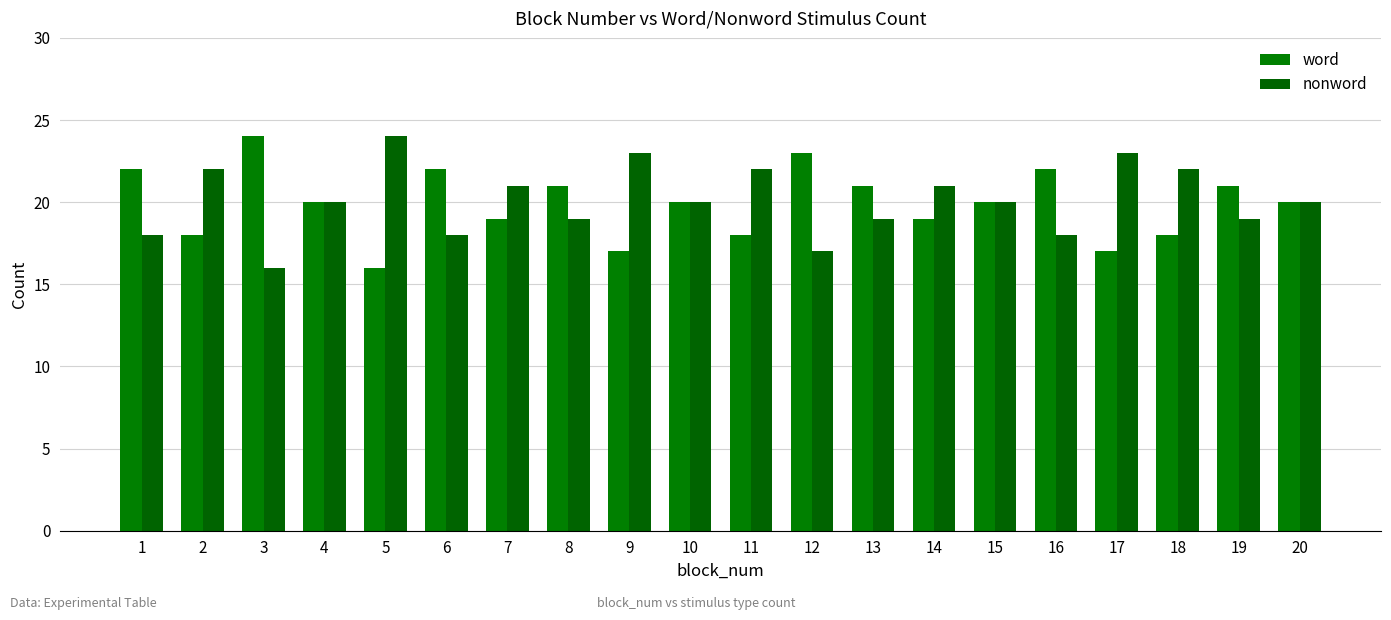

How many bars are there in total?

40